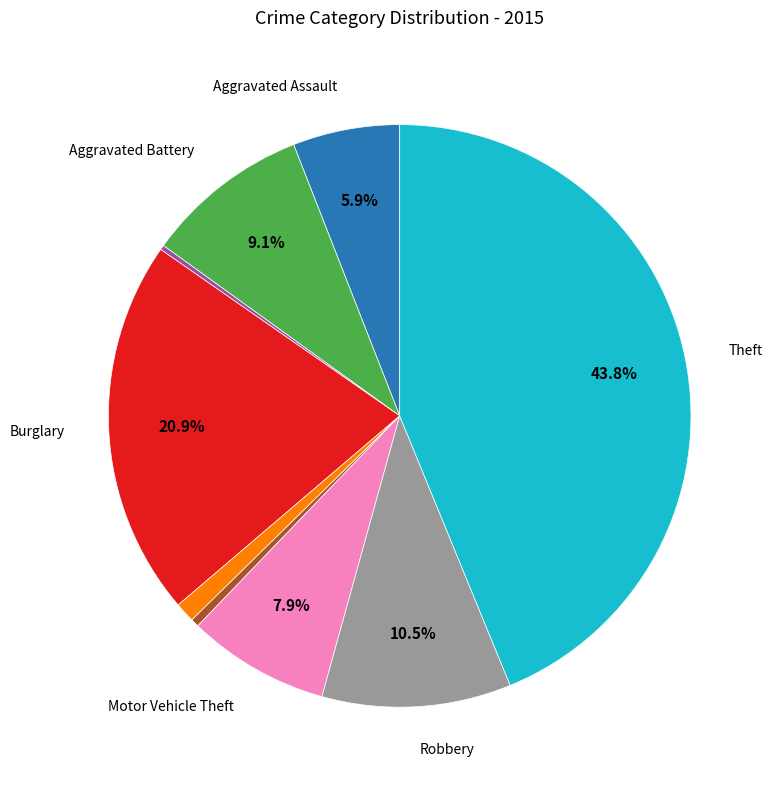

Is there a majority slice in this chart?

No